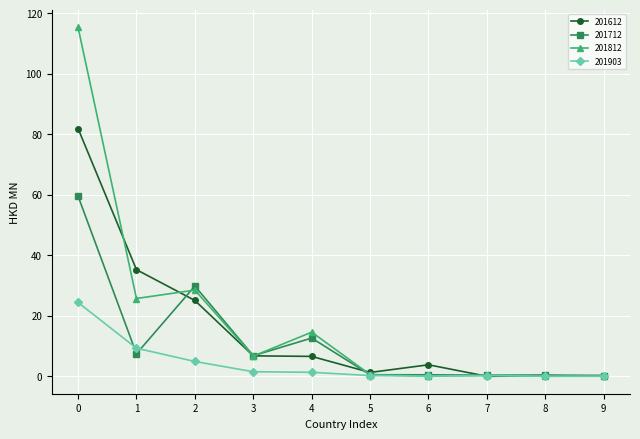

True or false: 201712 has more than 1 interior local peaks.

True